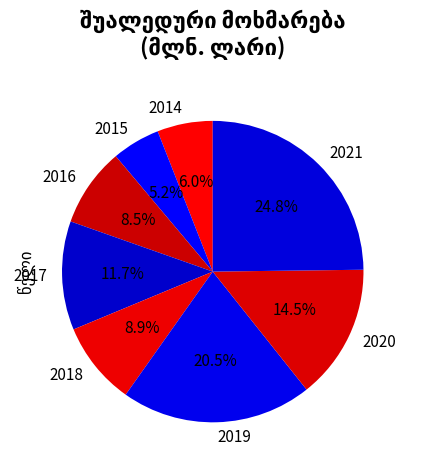

Does 2014 represent more than half of the total?

No